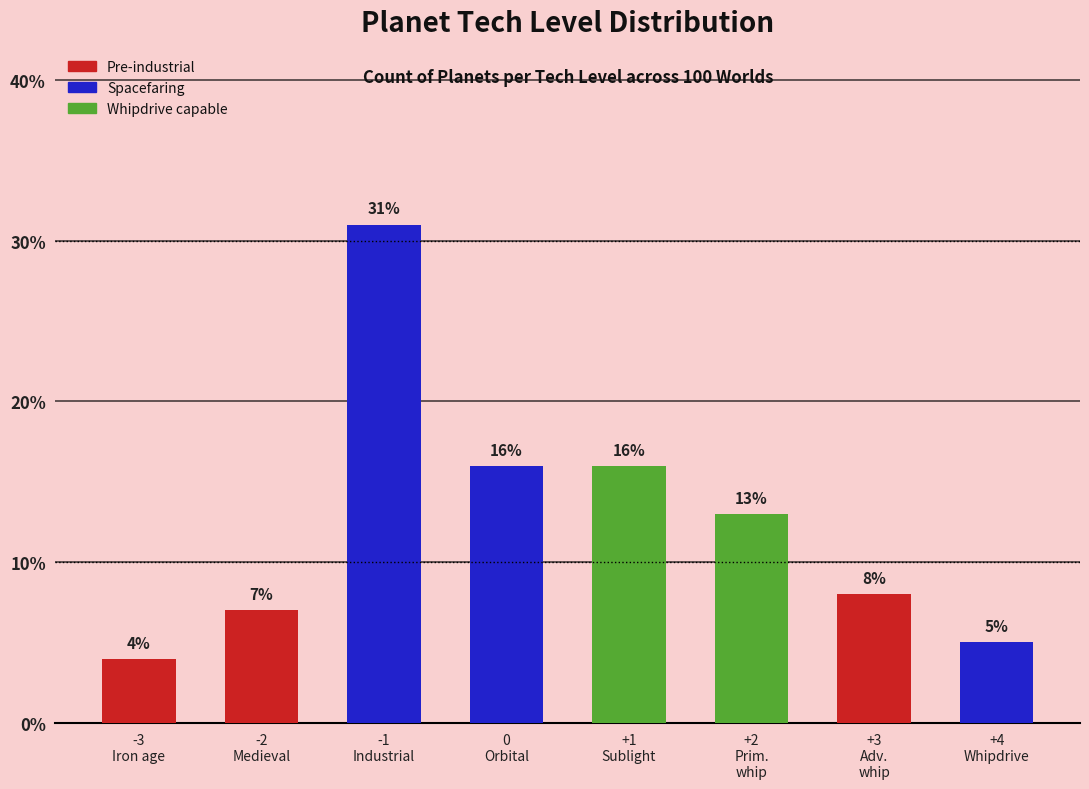

Which category has the highest value across all series?

-1
Industrial